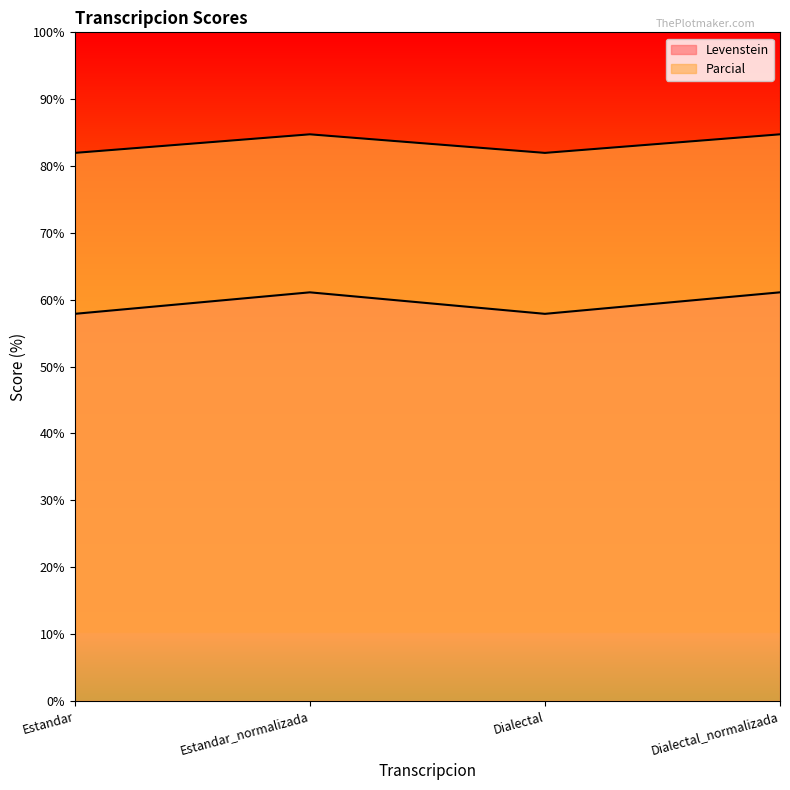

True or false: Parcial has a value of 84.7 at Estandar_normalizada.

True